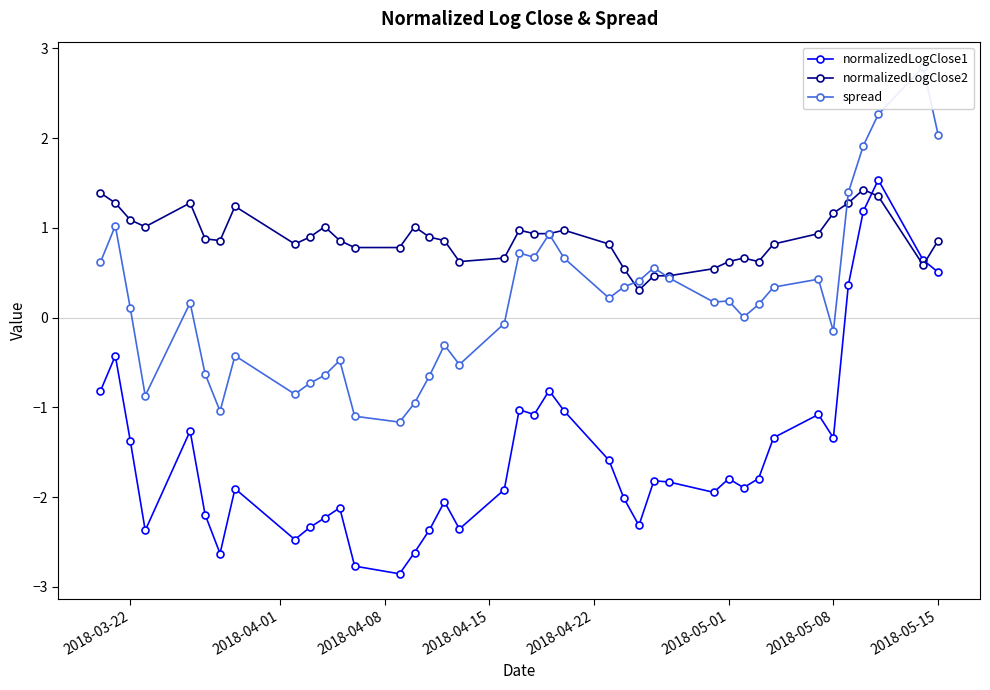

How many times do normalizedLogClose2 and spread cross each other?

3